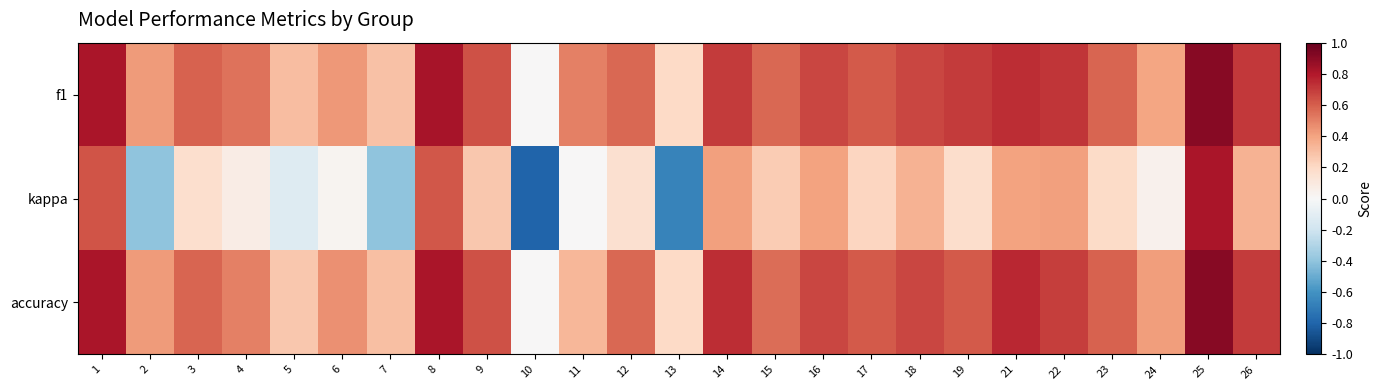

What is the maximum value shown in the chart?

0.9